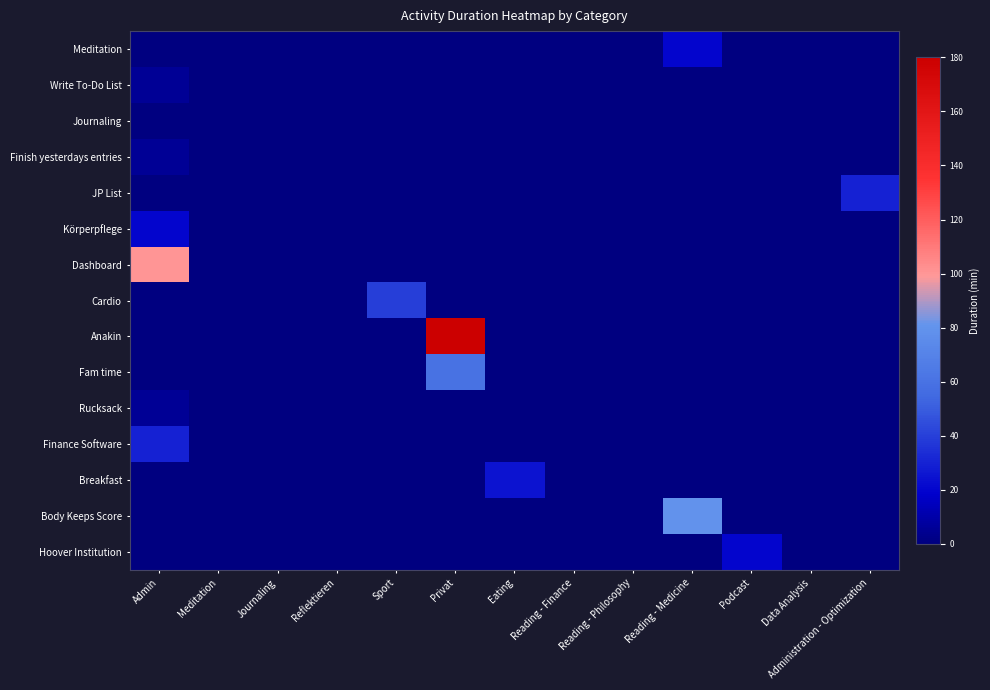

Reading left to right, extract all data points from this chart.

Meditation: Admin=0	Meditation=0	Journaling=0	Reflektieren=0	Sport=0	Privat=0	Eating=0	Reading - Finance=0	Reading - Philosophy=0	Reading - Medicine=20	Podcast=0	Data Analysis=0	Administration - Optimization=0
Write To-Do List: Admin=5	Meditation=0	Journaling=0	Reflektieren=0	Sport=0	Privat=0	Eating=0	Reading - Finance=0	Reading - Philosophy=0	Reading - Medicine=0	Podcast=0	Data Analysis=0	Administration - Optimization=0
Journaling: Admin=0	Meditation=0	Journaling=0	Reflektieren=0	Sport=0	Privat=0	Eating=0	Reading - Finance=0	Reading - Philosophy=0	Reading - Medicine=0	Podcast=0	Data Analysis=0	Administration - Optimization=0
Finish yesterdays entries: Admin=5	Meditation=0	Journaling=0	Reflektieren=0	Sport=0	Privat=0	Eating=0	Reading - Finance=0	Reading - Philosophy=0	Reading - Medicine=0	Podcast=0	Data Analysis=0	Administration - Optimization=0
JP List: Admin=0	Meditation=0	Journaling=0	Reflektieren=0	Sport=0	Privat=0	Eating=0	Reading - Finance=0	Reading - Philosophy=0	Reading - Medicine=0	Podcast=0	Data Analysis=0	Administration - Optimization=30
Körperpflege: Admin=20	Meditation=0	Journaling=0	Reflektieren=0	Sport=0	Privat=0	Eating=0	Reading - Finance=0	Reading - Philosophy=0	Reading - Medicine=0	Podcast=0	Data Analysis=0	Administration - Optimization=0
Dashboard: Admin=100	Meditation=0	Journaling=0	Reflektieren=0	Sport=0	Privat=0	Eating=0	Reading - Finance=0	Reading - Philosophy=0	Reading - Medicine=0	Podcast=0	Data Analysis=0	Administration - Optimization=0
Cardio: Admin=0	Meditation=0	Journaling=0	Reflektieren=0	Sport=40	Privat=0	Eating=0	Reading - Finance=0	Reading - Philosophy=0	Reading - Medicine=0	Podcast=0	Data Analysis=0	Administration - Optimization=0
Anakin: Admin=0	Meditation=0	Journaling=0	Reflektieren=0	Sport=0	Privat=180	Eating=0	Reading - Finance=0	Reading - Philosophy=0	Reading - Medicine=0	Podcast=0	Data Analysis=0	Administration - Optimization=0
Fam time: Admin=0	Meditation=0	Journaling=0	Reflektieren=0	Sport=0	Privat=60	Eating=0	Reading - Finance=0	Reading - Philosophy=0	Reading - Medicine=0	Podcast=0	Data Analysis=0	Administration - Optimization=0
Rucksack: Admin=5	Meditation=0	Journaling=0	Reflektieren=0	Sport=0	Privat=0	Eating=0	Reading - Finance=0	Reading - Philosophy=0	Reading - Medicine=0	Podcast=0	Data Analysis=0	Administration - Optimization=0
Finance Software: Admin=30	Meditation=0	Journaling=0	Reflektieren=0	Sport=0	Privat=0	Eating=0	Reading - Finance=0	Reading - Philosophy=0	Reading - Medicine=0	Podcast=0	Data Analysis=0	Administration - Optimization=0
Breakfast: Admin=0	Meditation=0	Journaling=0	Reflektieren=0	Sport=0	Privat=0	Eating=25	Reading - Finance=0	Reading - Philosophy=0	Reading - Medicine=0	Podcast=0	Data Analysis=0	Administration - Optimization=0
Body Keeps Score: Admin=0	Meditation=0	Journaling=0	Reflektieren=0	Sport=0	Privat=0	Eating=0	Reading - Finance=0	Reading - Philosophy=0	Reading - Medicine=80	Podcast=0	Data Analysis=0	Administration - Optimization=0
Hoover Institution: Admin=0	Meditation=0	Journaling=0	Reflektieren=0	Sport=0	Privat=0	Eating=0	Reading - Finance=0	Reading - Philosophy=0	Reading - Medicine=0	Podcast=20	Data Analysis=0	Administration - Optimization=0